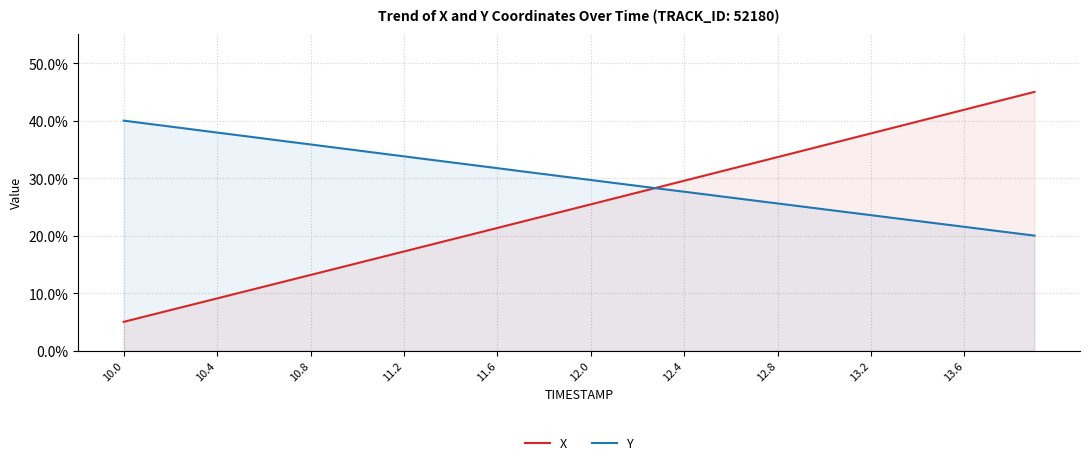

Which series has the largest range (max minus min)?

X